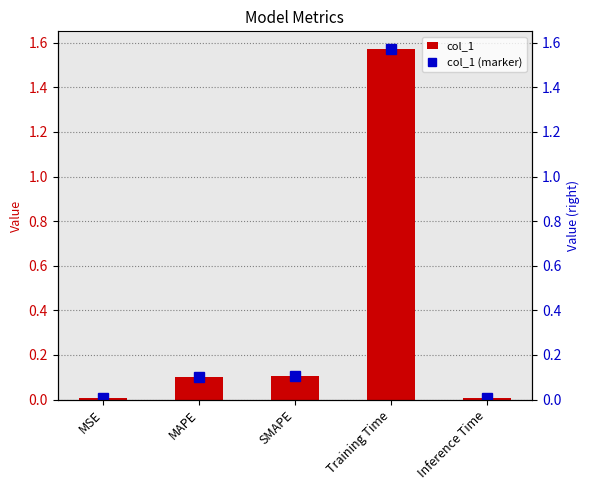

At which label does col_1 (marker) reach its minimum?

Inference Time